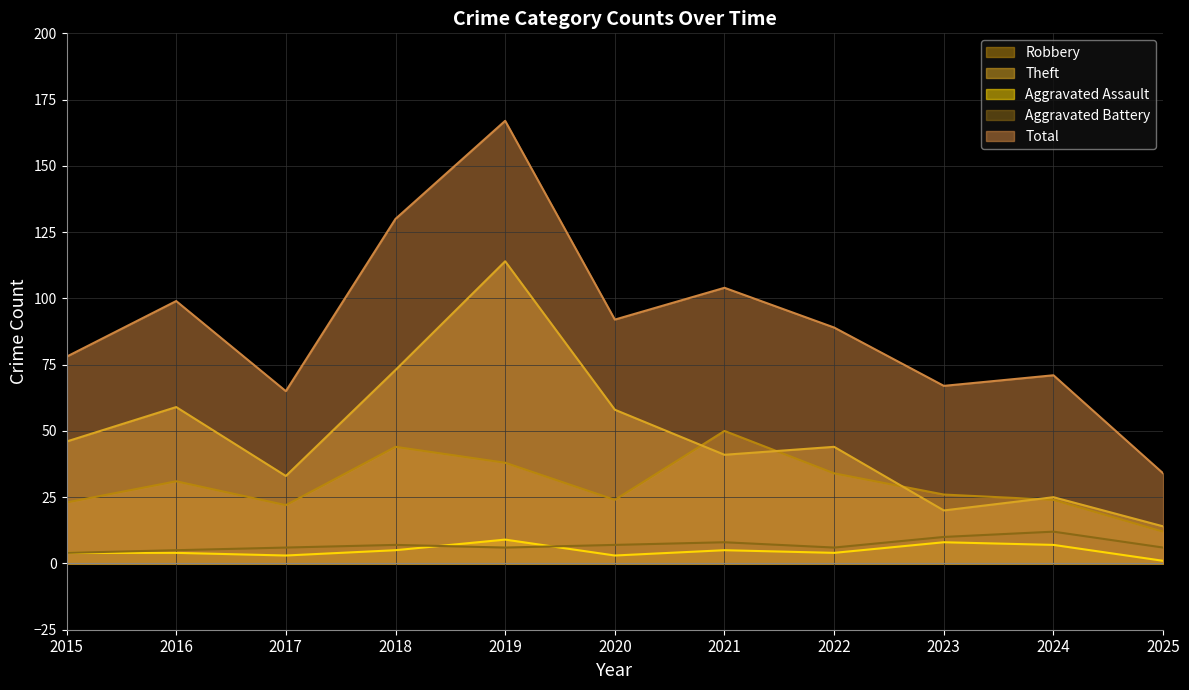

How many interior local valleys does the Theft series have?

3